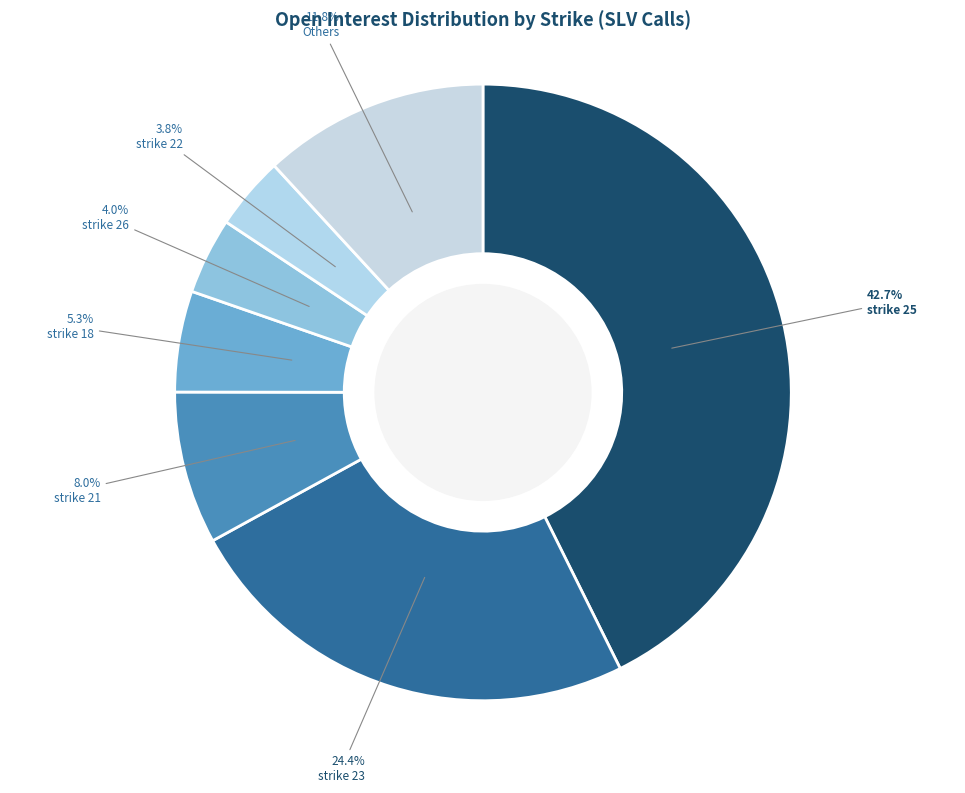

True or false: strike 21 accounts for 14% of the total.

False